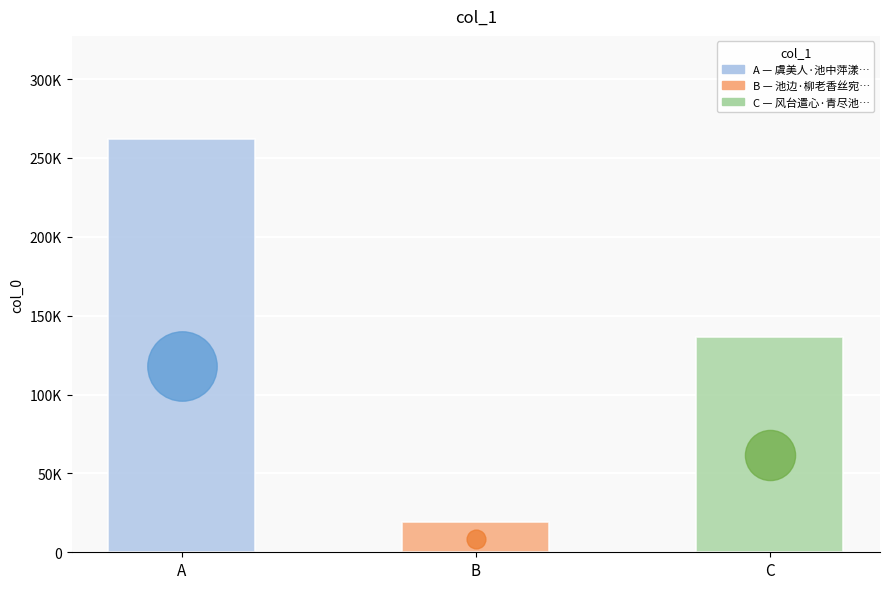

Which has a higher value, 虞美人·池中萍漾池边柳 or 池边·柳老香丝宛?

虞美人·池中萍漾池边柳